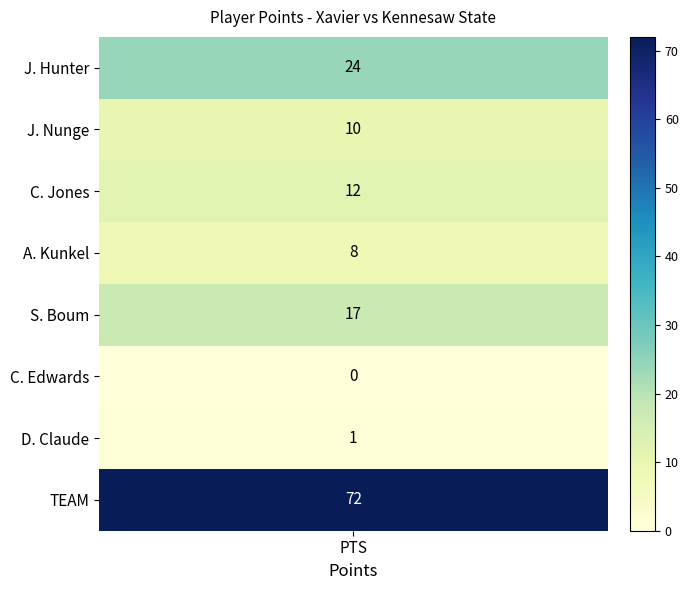

What is the maximum value shown in the chart?

72